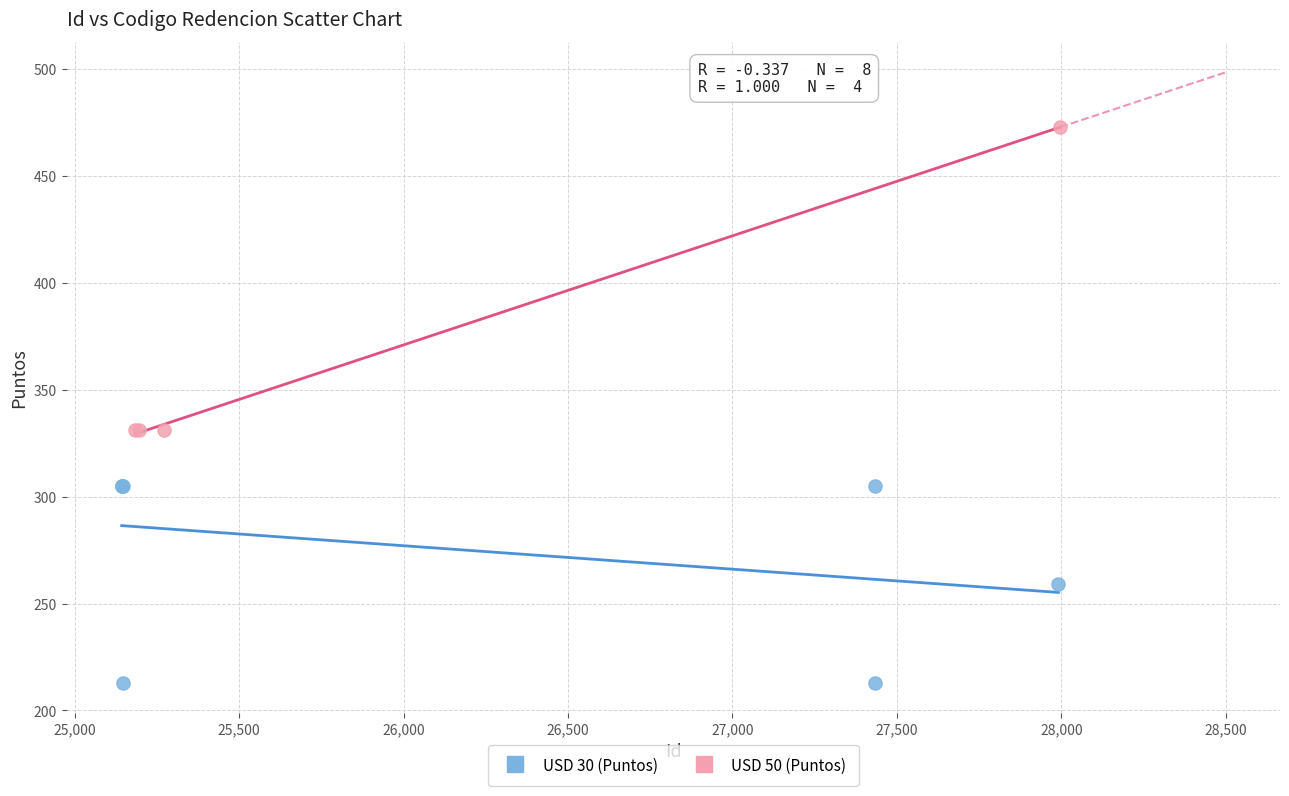

Which series contains the lowest Y value?

USD 30 (Puntos)